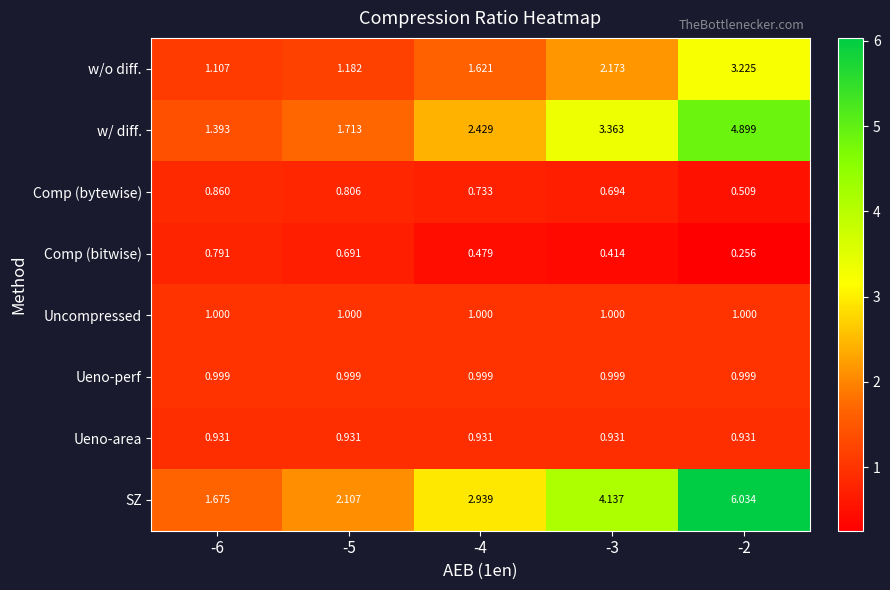

Which series has the widest spread of values?

SZ